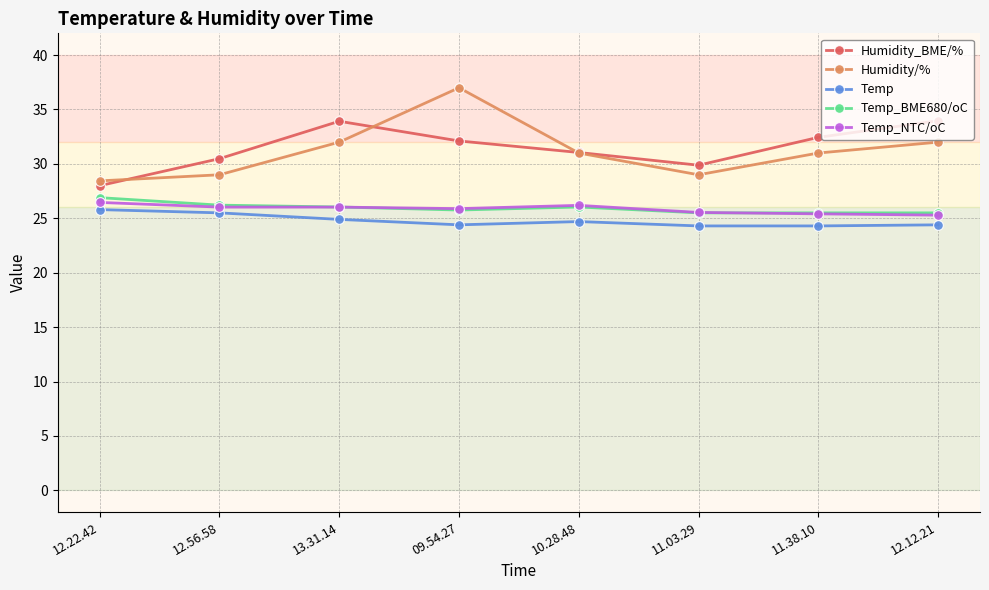

True or false: Temp_NTC/oC and Humidity_BME/% intersect in this chart.

False